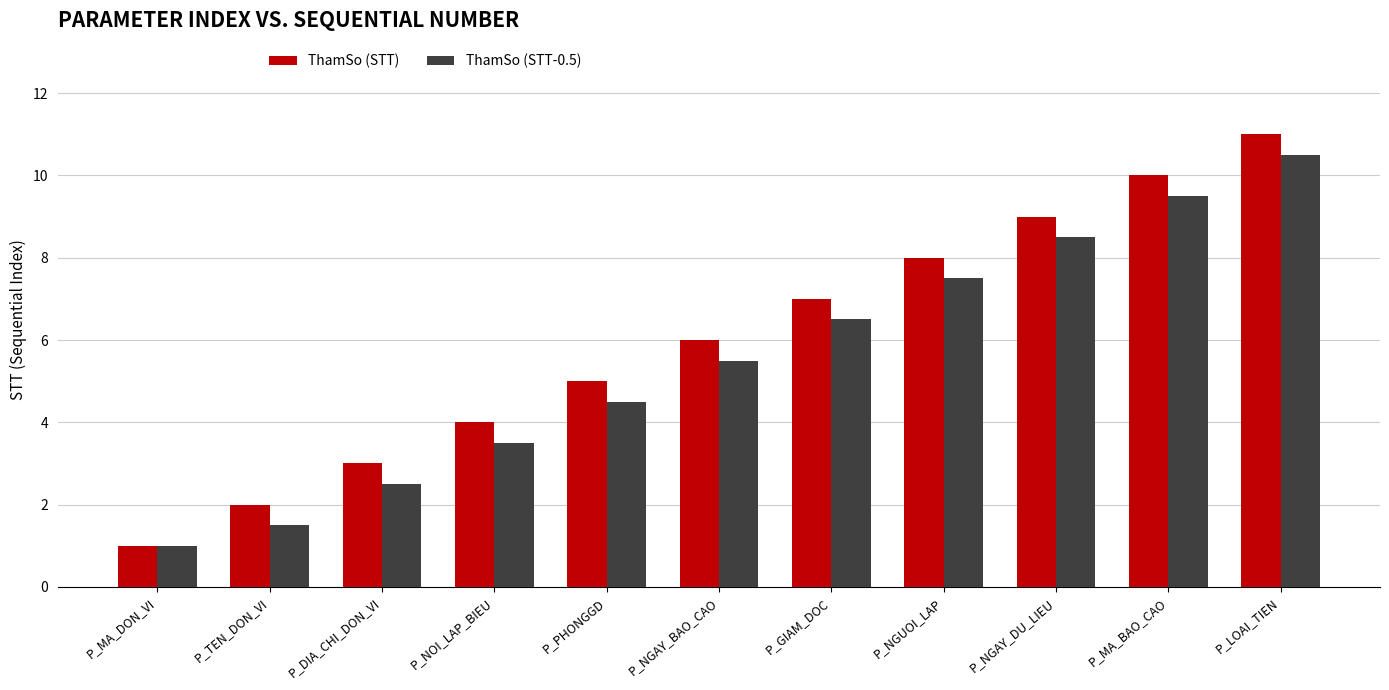

Is it true that ThamSo (STT) equals 0.9 at P_DIA_CHI_DON_VI?

False